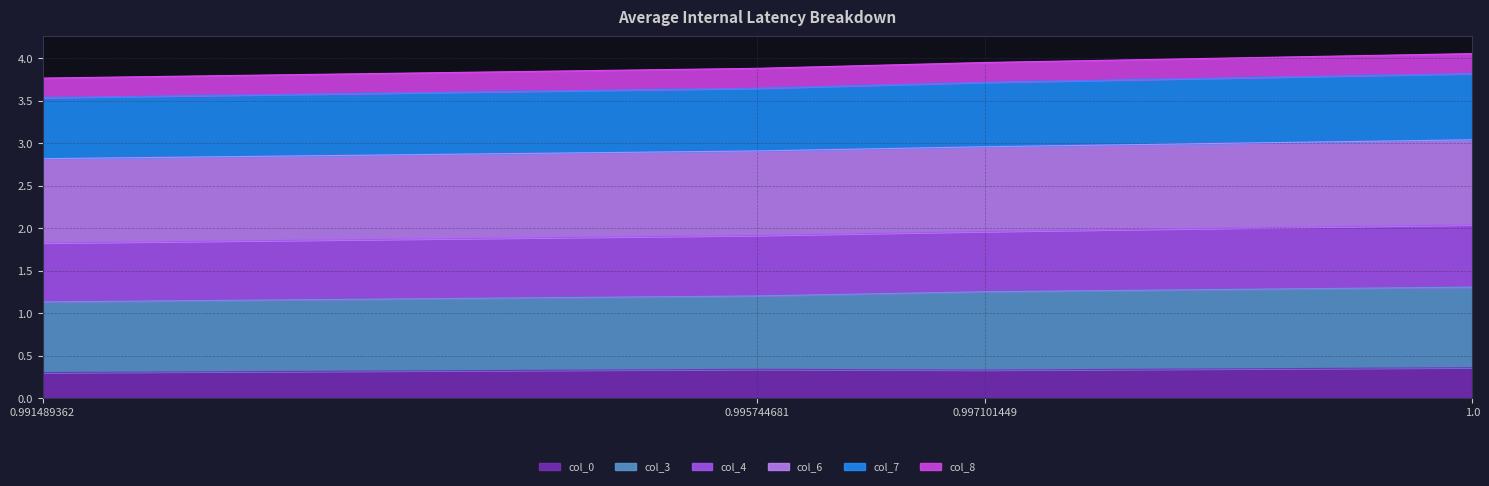

What is the maximum value shown in the chart?

4.1